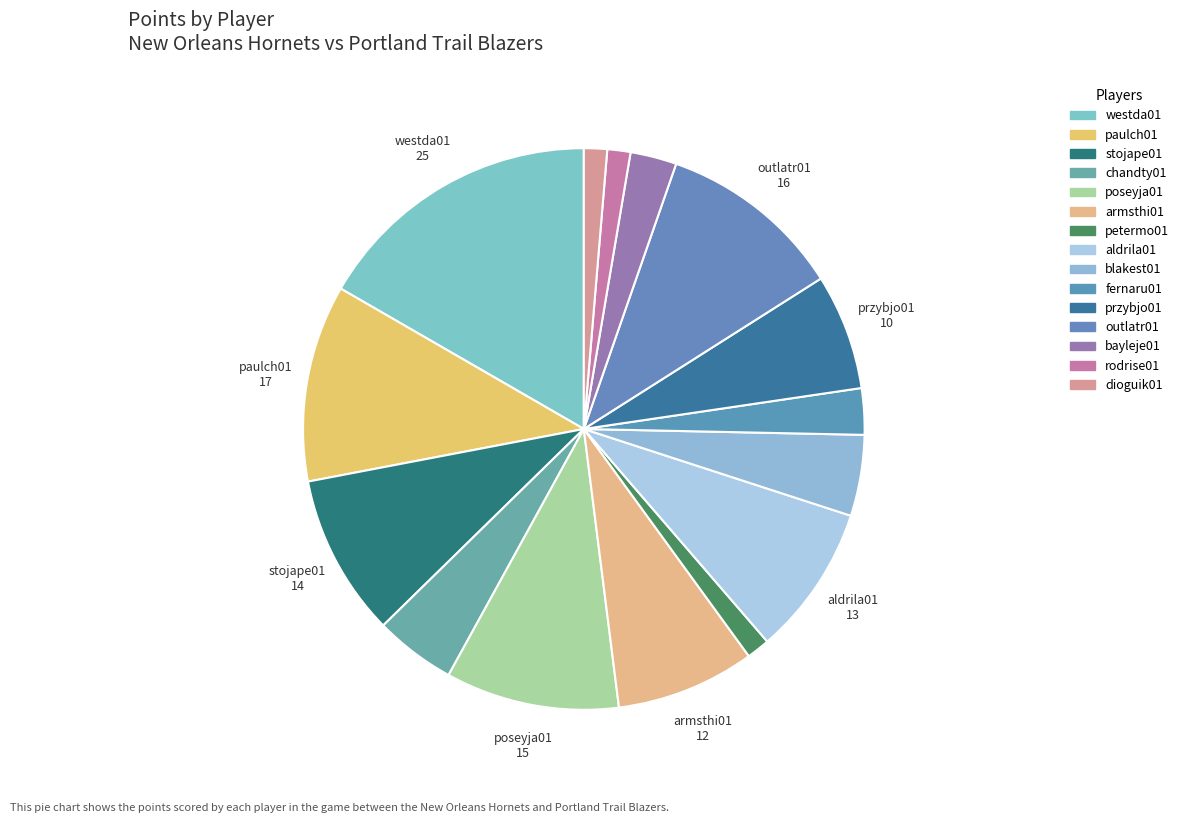

Is there a majority slice in this chart?

No